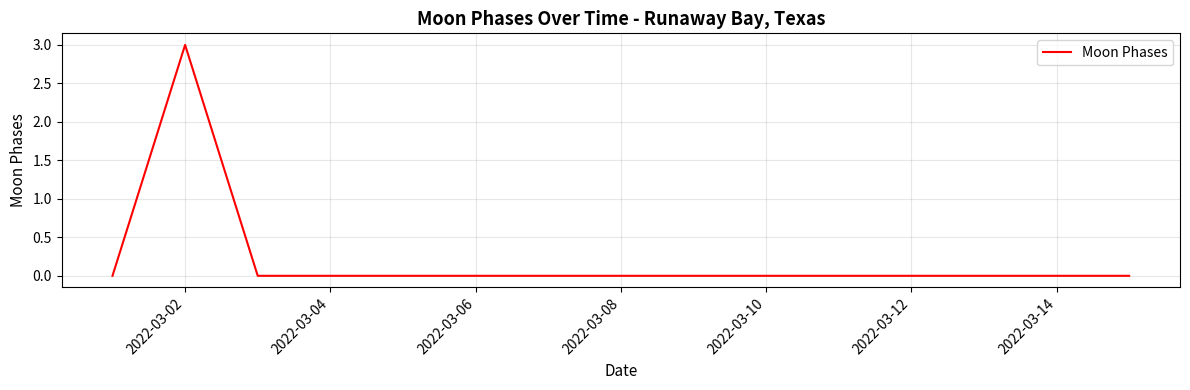

What is the maximum value shown in the chart?

3